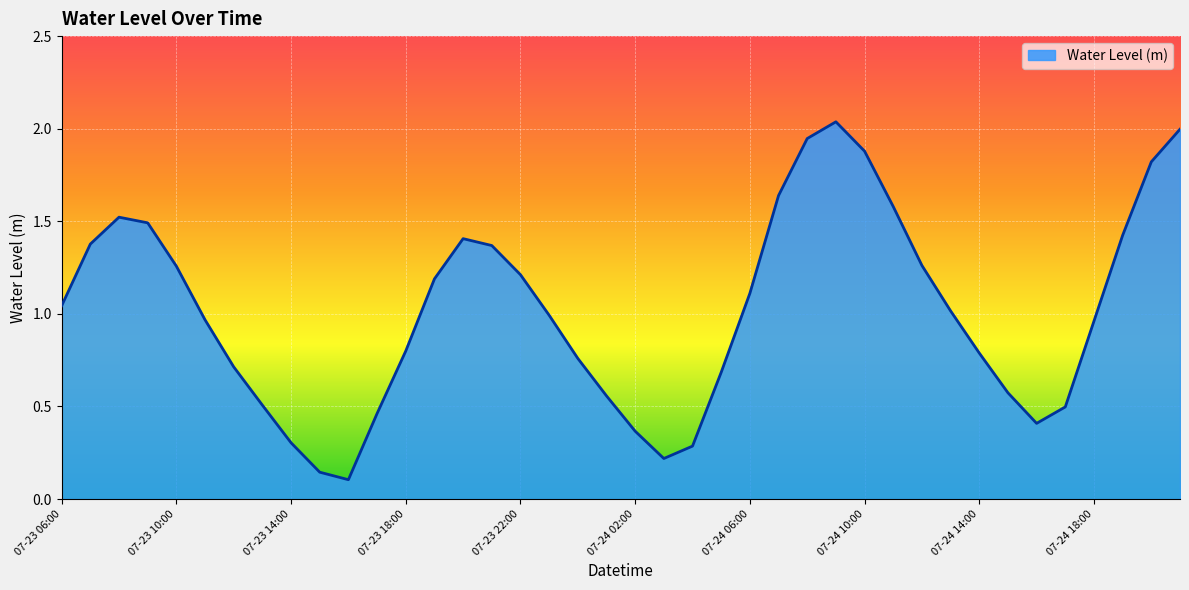

What is the label of the 24th point from the left?

07-24 05:00